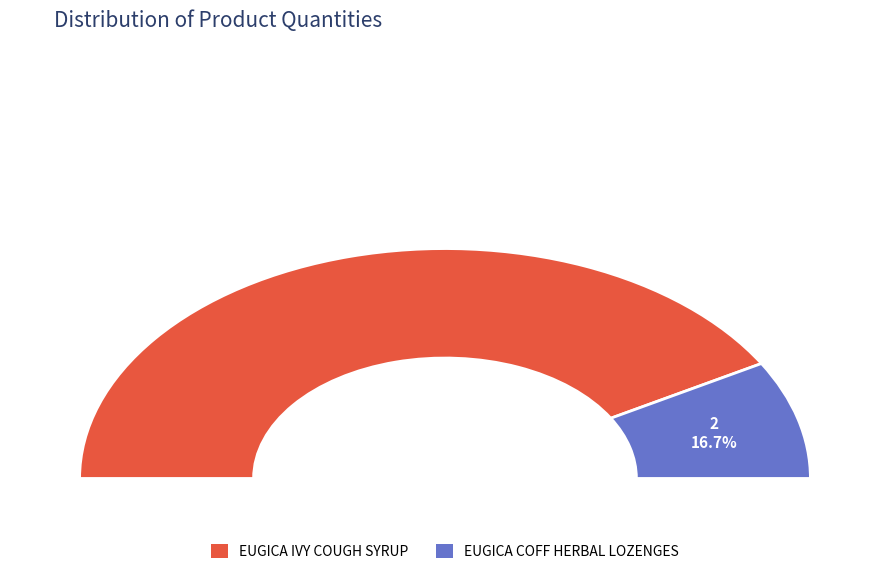

Is EUGICA COFF HERBAL LOZENGES the majority of the pie?

No